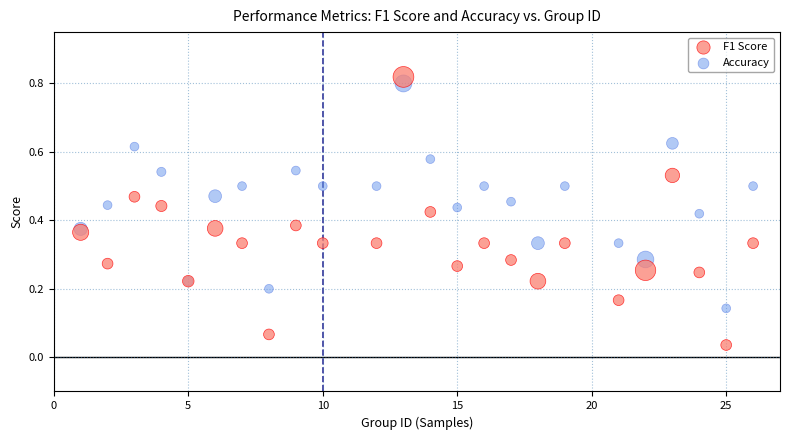

What is the X range (max minus min) for the scatter plot?

25.0